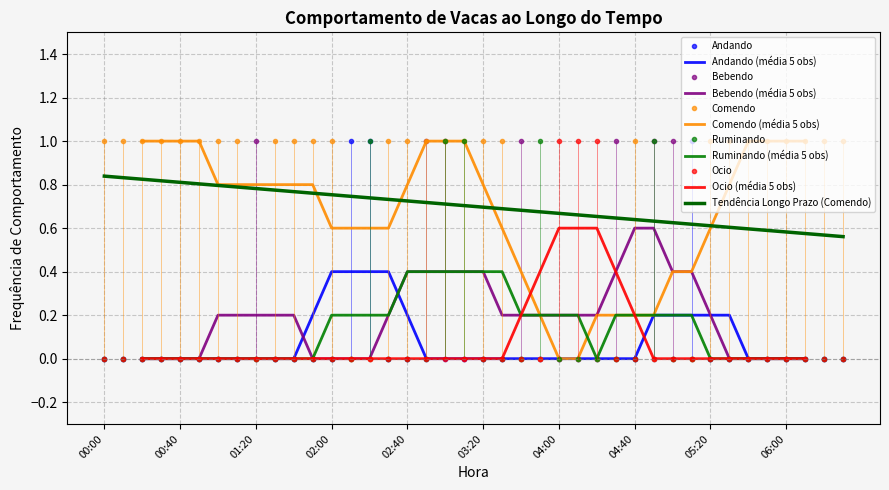

How many Andando values are between 0 and 1?

40